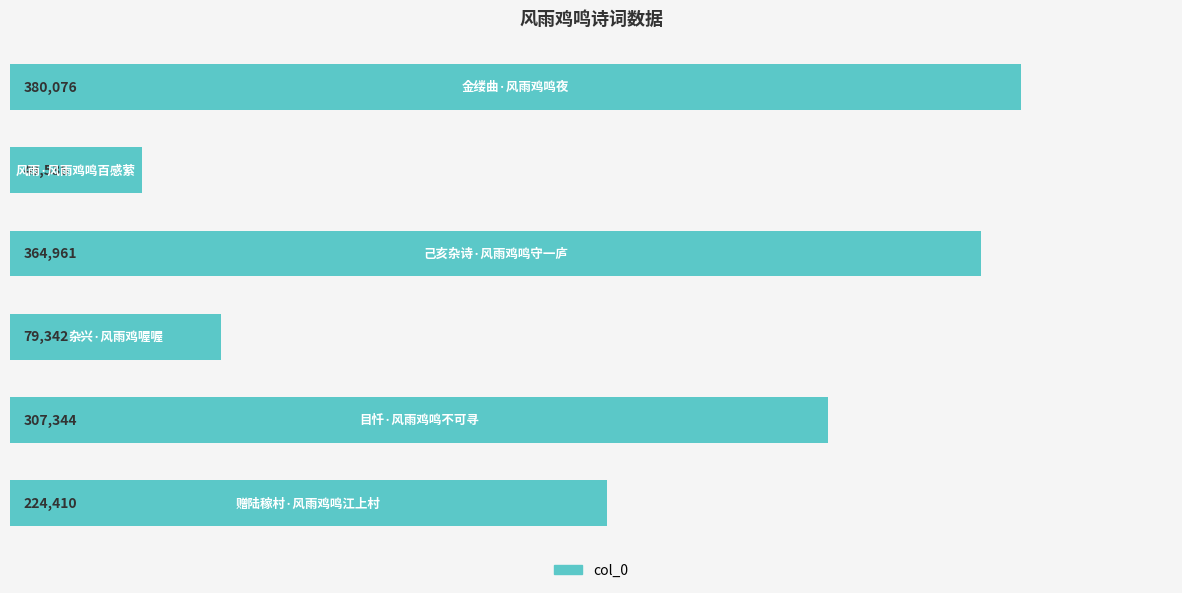

How many values are below 307344?

3